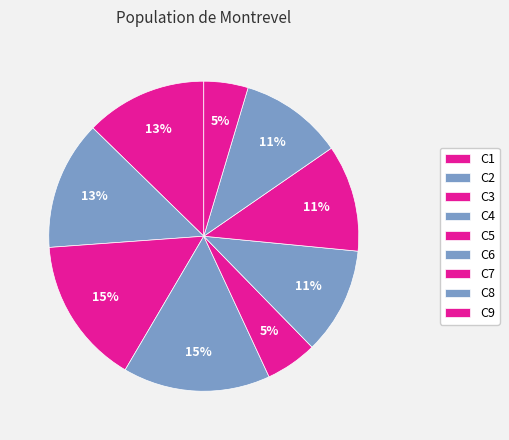

To the nearest percent, what is the difference between the C7 and C2 slice percentages?

2%